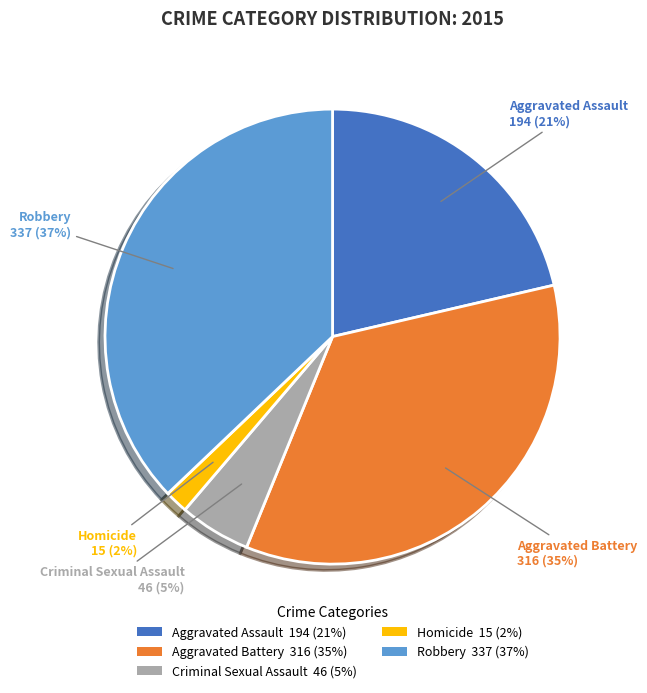

Which slice is the largest?

Robbery